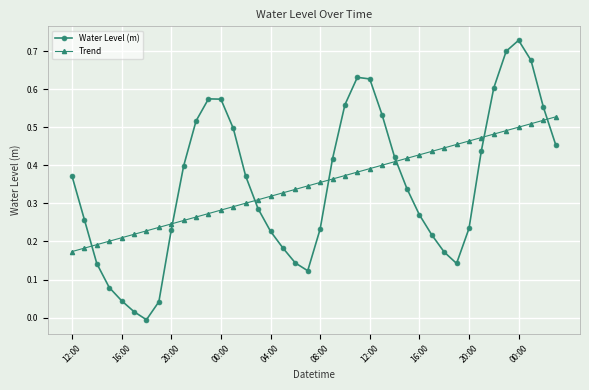

How many interior local valleys does the Water Level (m) series have?

3